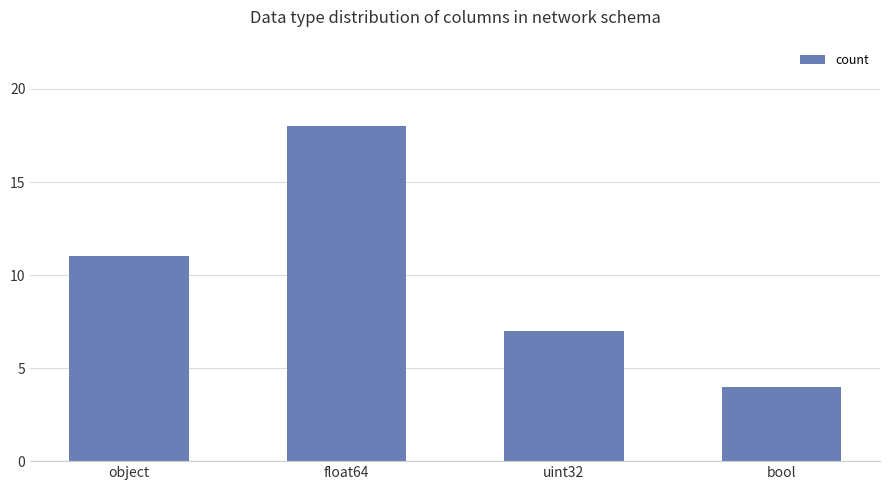

How many bars are there in total?

4